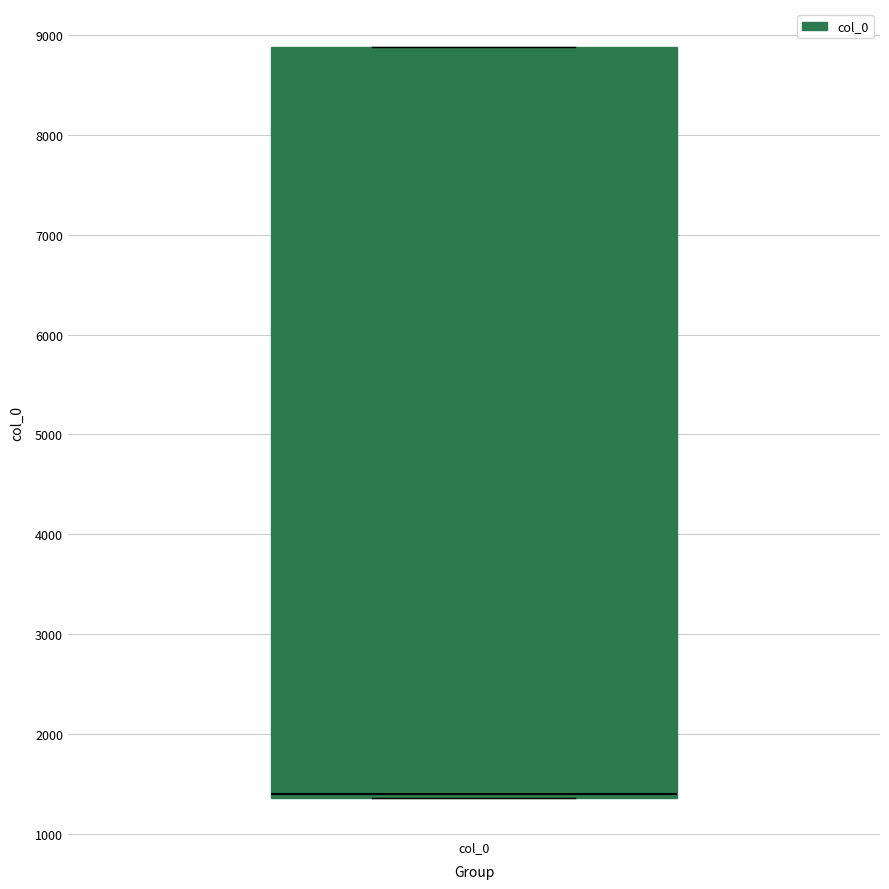

Transcribe this box plot: give where the median line is, the range the box spans, and where the two whiskers end, as read against the y-axis. The values are not printed on the chart, so give them approximately, as read against the axis.

median 1400 (just above the box's lower edge), box 1400 to 8900, whiskers 1400 to 8900